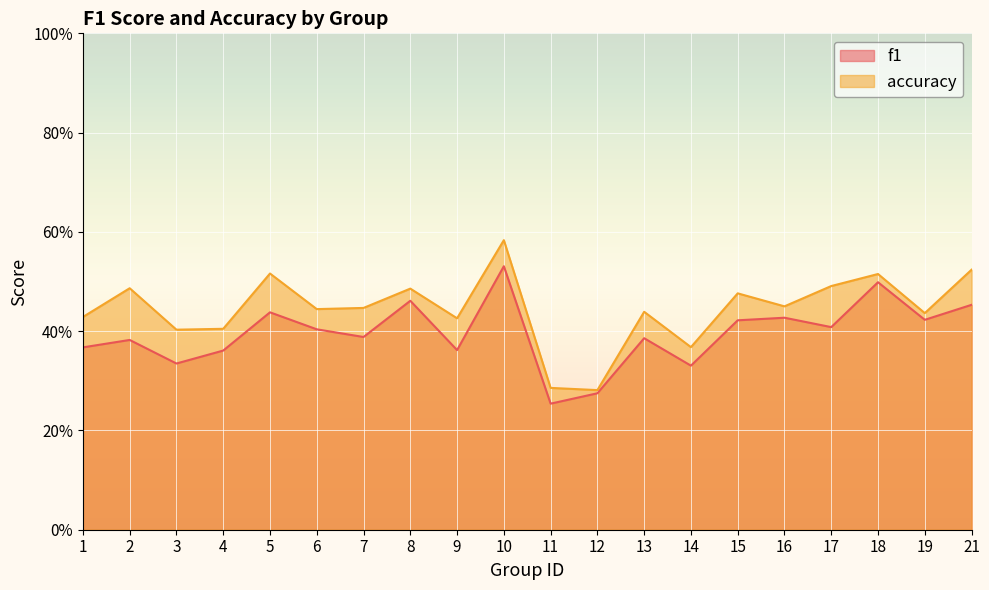

What is the difference between the accuracy values at 5 and 9?

0.1